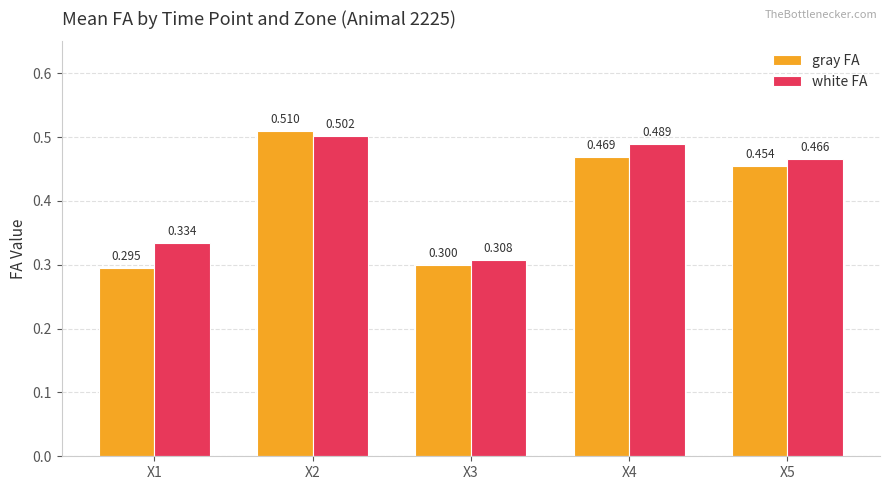

Count the number of categories in the chart.

5